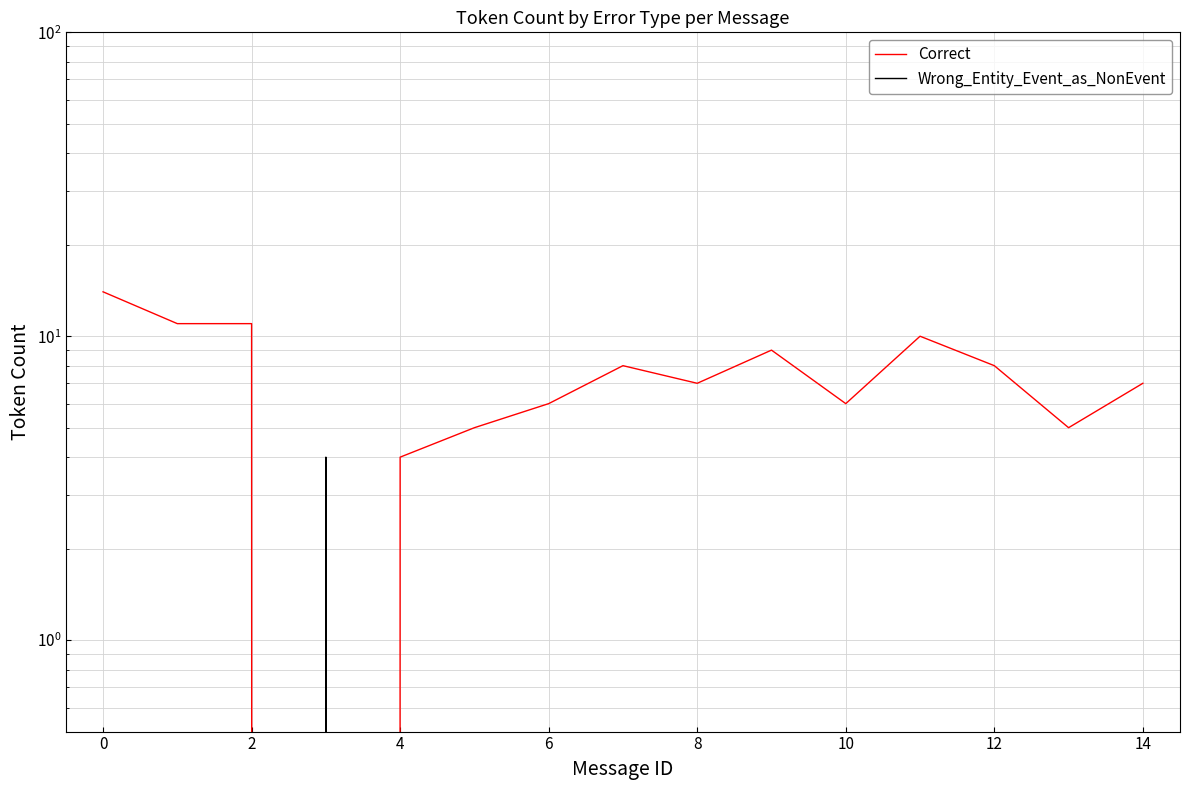

Between 4 and 12, which series saw the biggest shift?

Correct